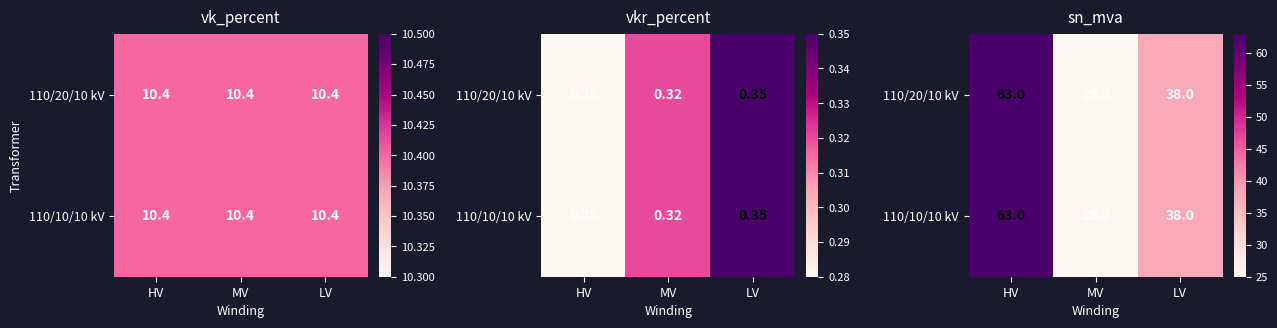

What is the difference between the maximum and second lowest values in the 110/10/10 kV series?

25